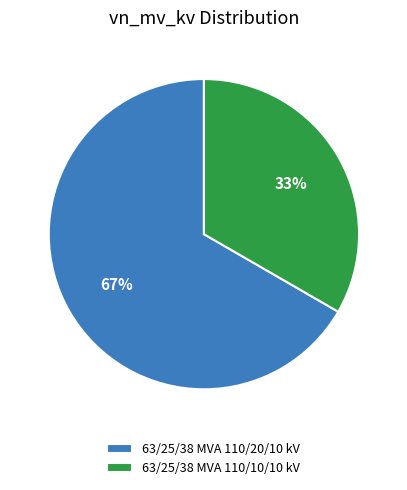

To the nearest percent, what portion does 63/25/38 MVA 110/20/10 kV represent?

67%